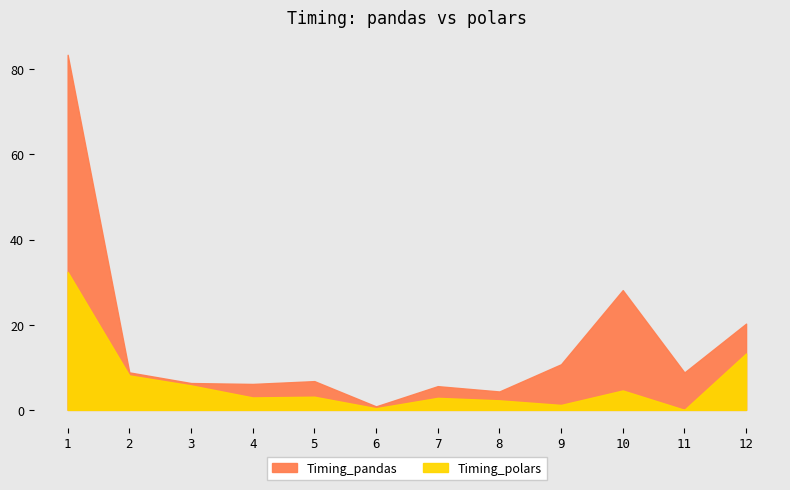

Where is Timing_pandas nearest to the value 42?

10